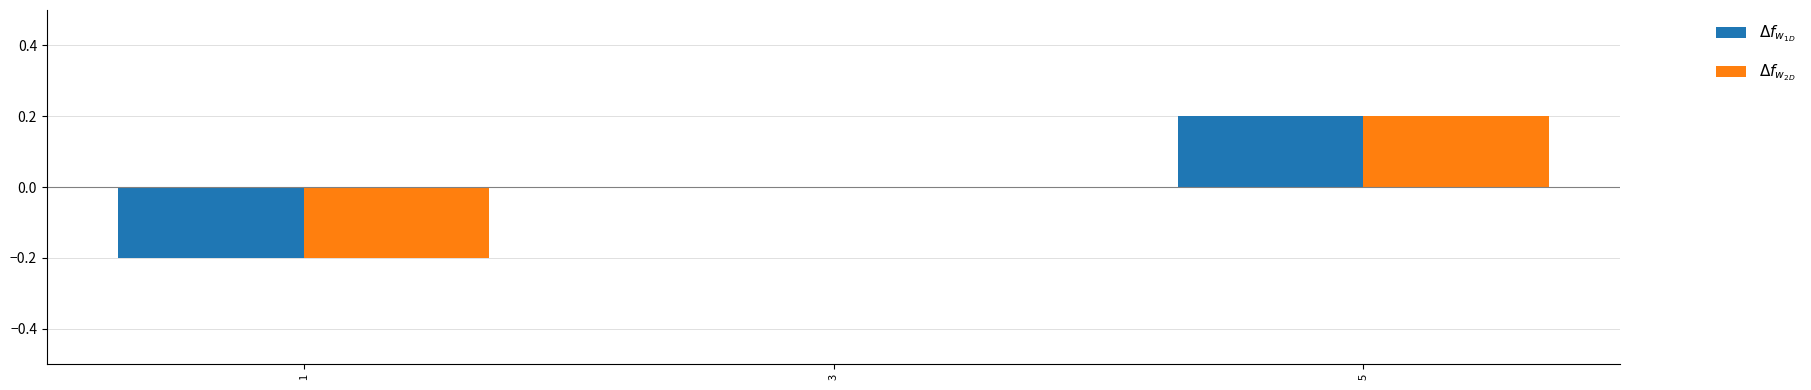

How many distinct data groups are displayed?

2